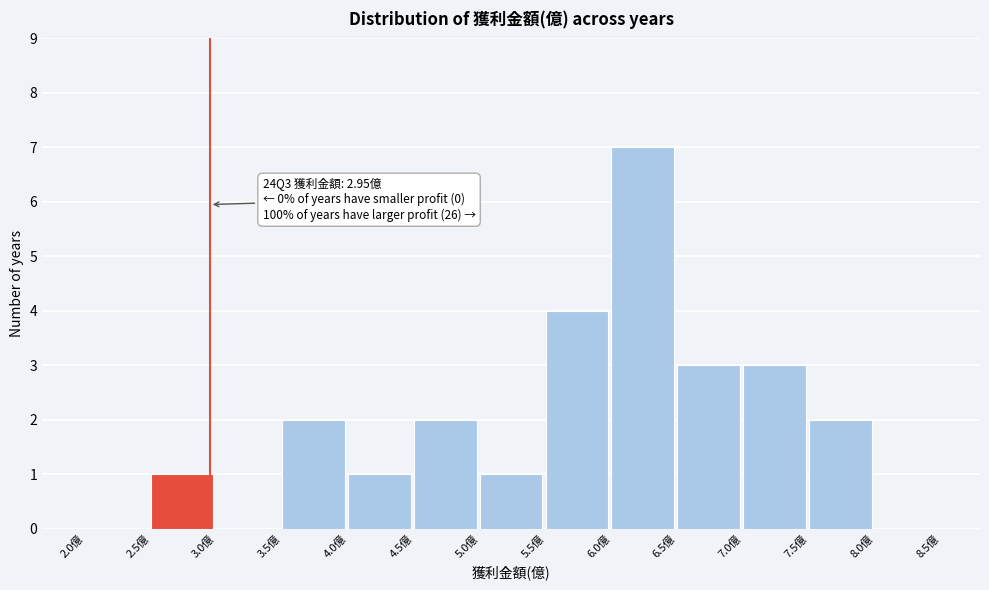

Over which range of the x-axis is the bar tallest?

6.0 to 6.5